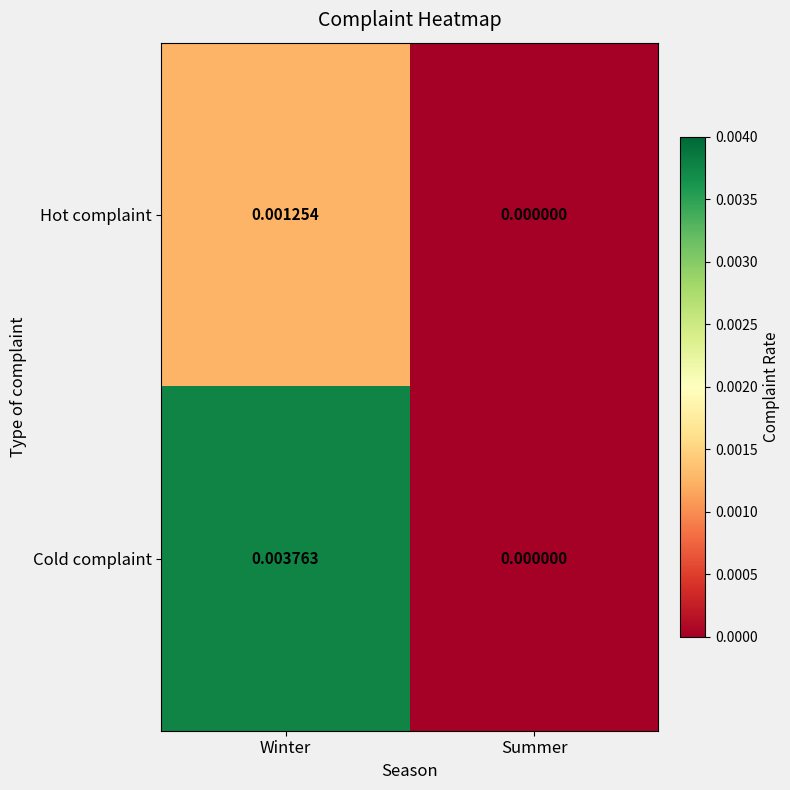

Rank the series by their average value, from lowest to highest.

Hot complaint, Cold complaint